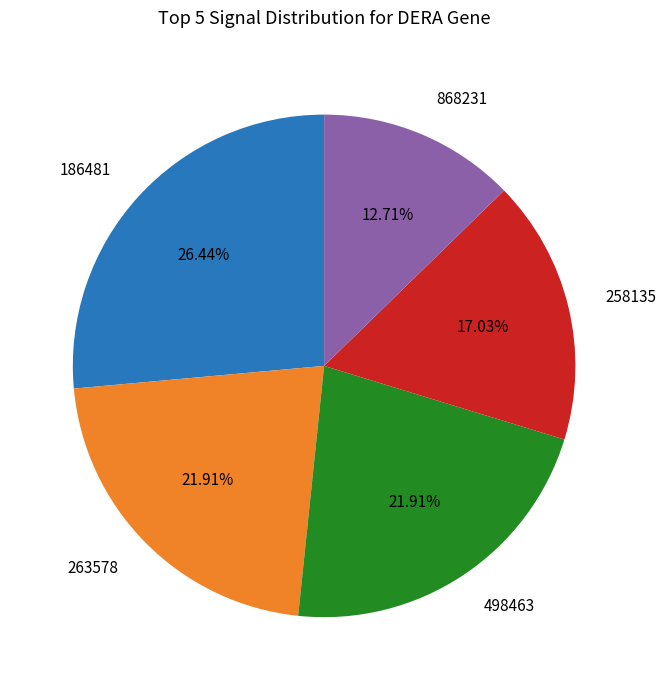

Is there any slice that represents more than half of the pie?

No